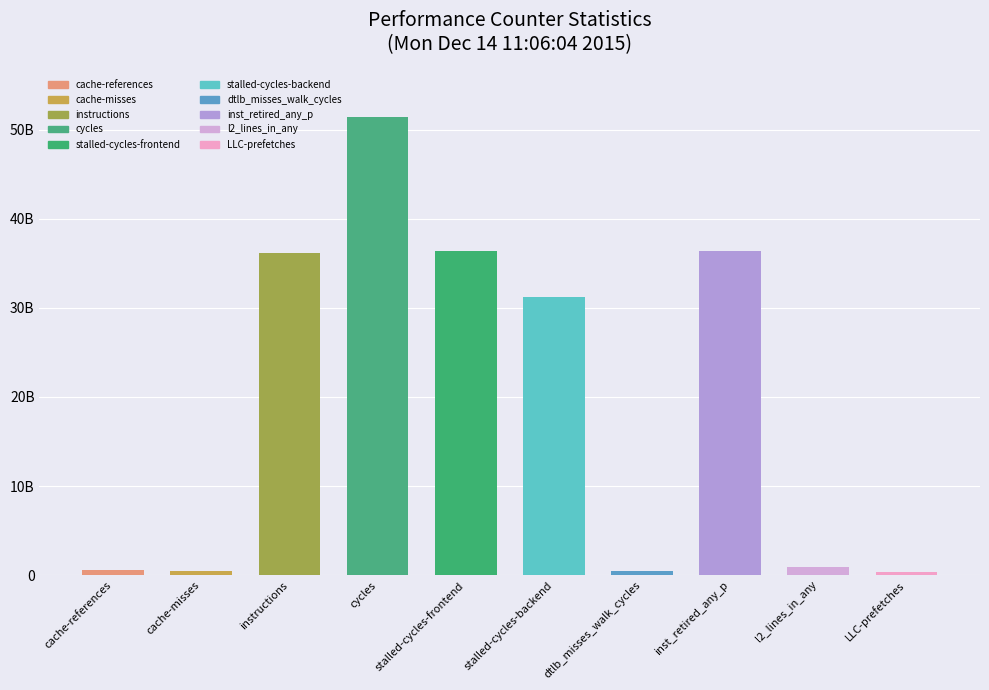

Rank the categories by value from lowest to highest.

LLC-prefetches, dtlb_misses_walk_cycles, cache-misses, cache-references, l2_lines_in_any, stalled-cycles-backend, instructions, inst_retired_any_p, stalled-cycles-frontend, cycles